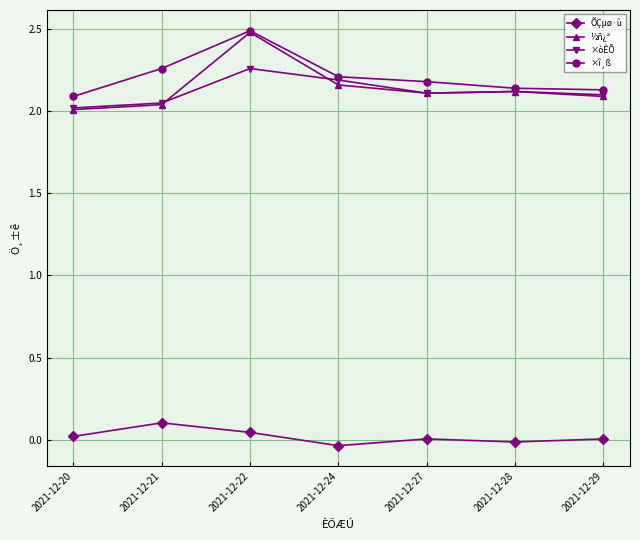

The value of ÕÇµø·ù at 2021-12-21 is 0.0. True or false?

False